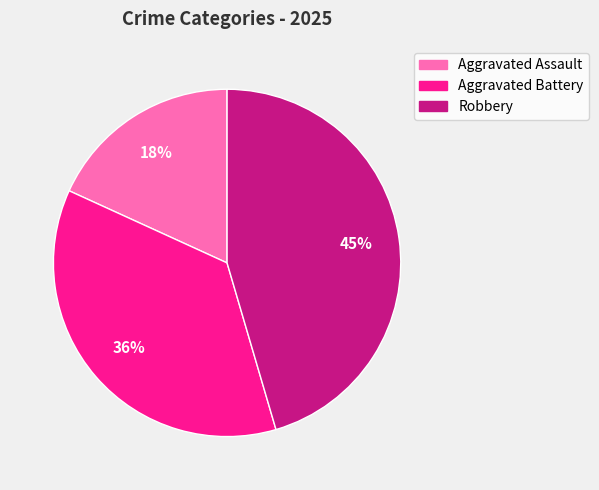

The Robbery slice represents 45% of the pie. True or false?

True